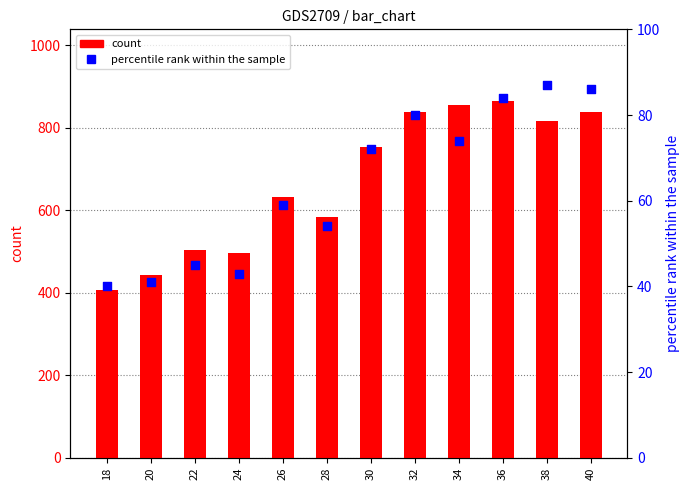

What is the total value across all series at 38?

902